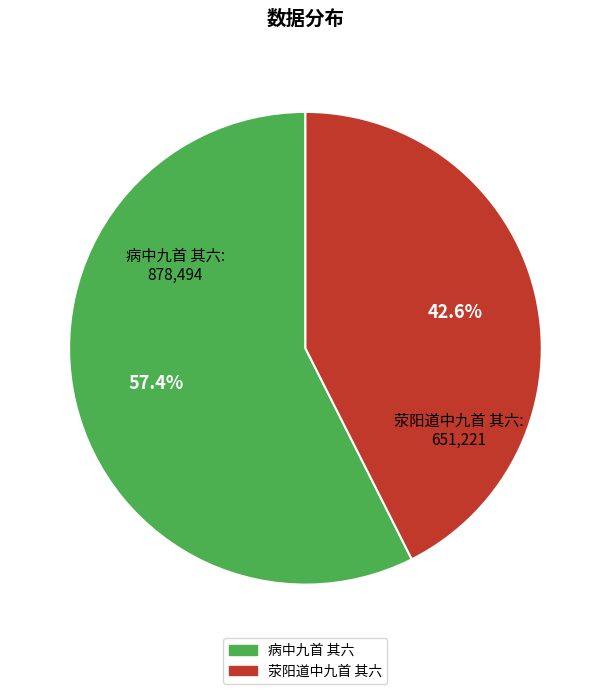

What is the majority slice?

病中九首 其六